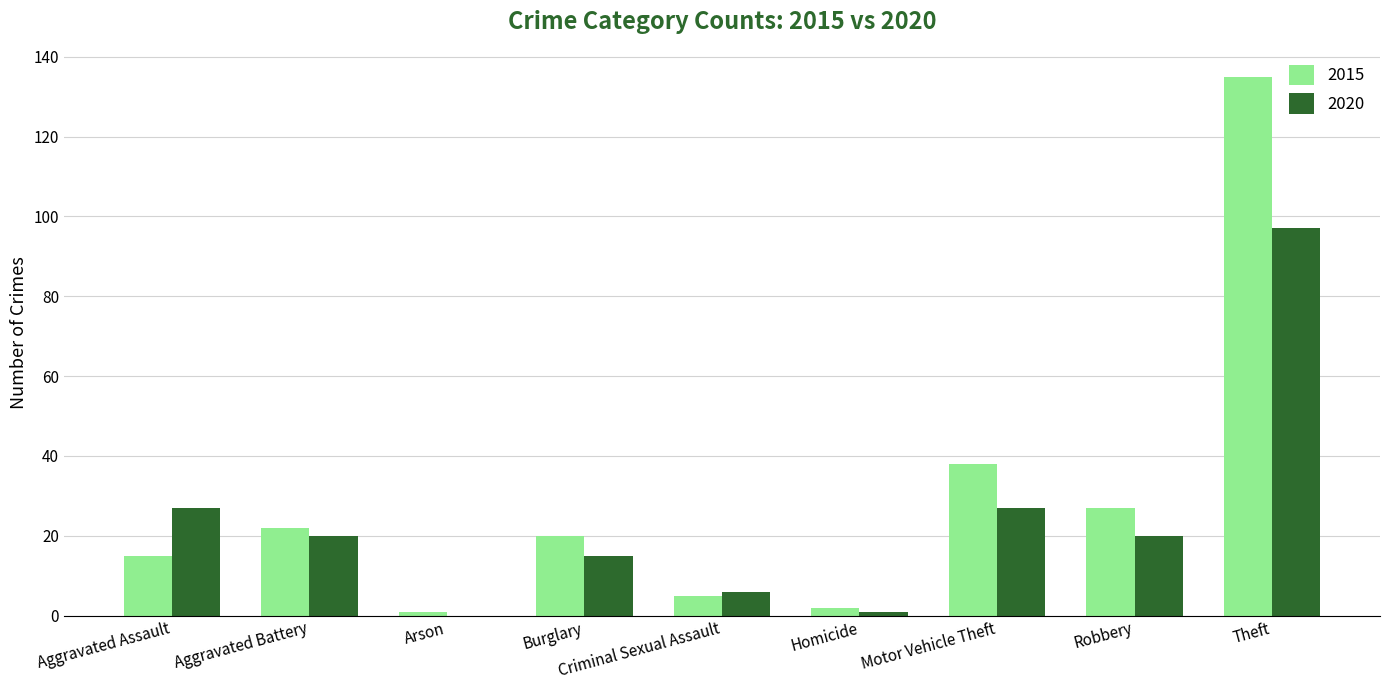

What is the sum of all 2015 values?

265